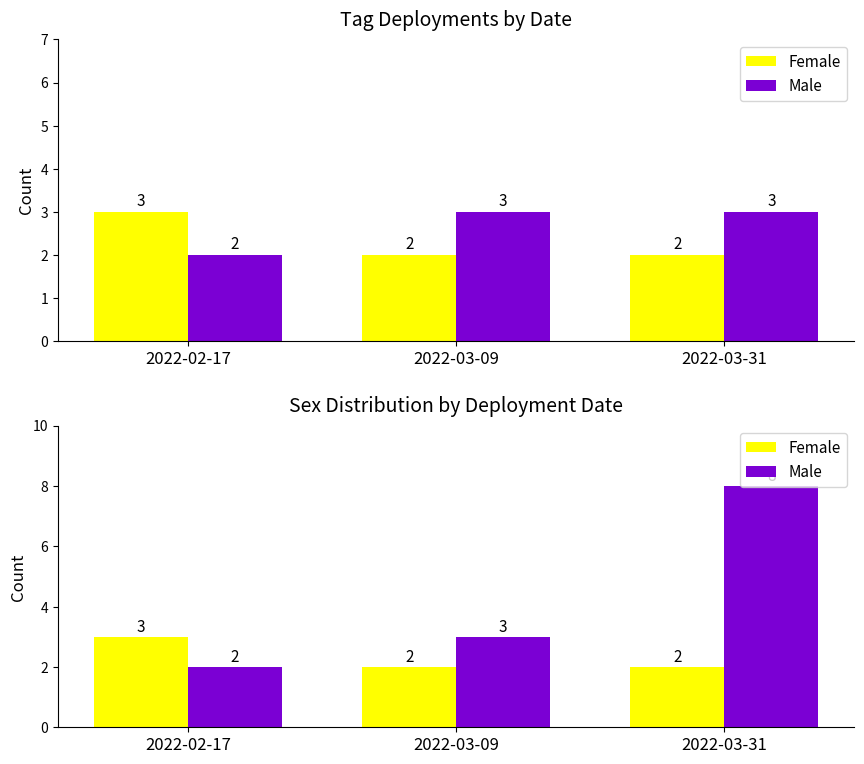

At which label does Female reach its minimum?

2022-03-09